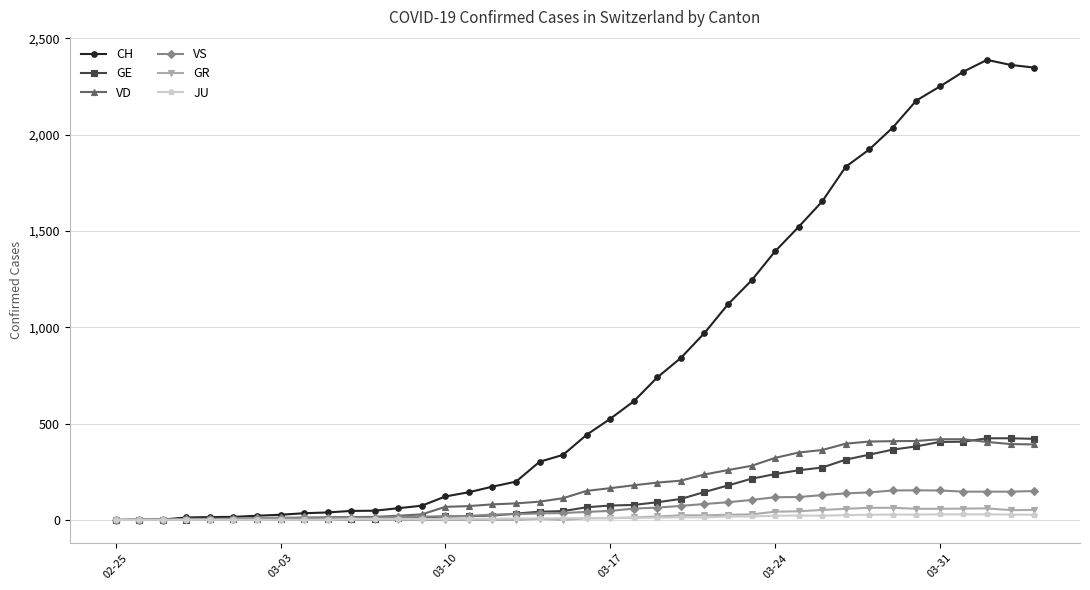

What is the maximum value shown in the chart?

2388